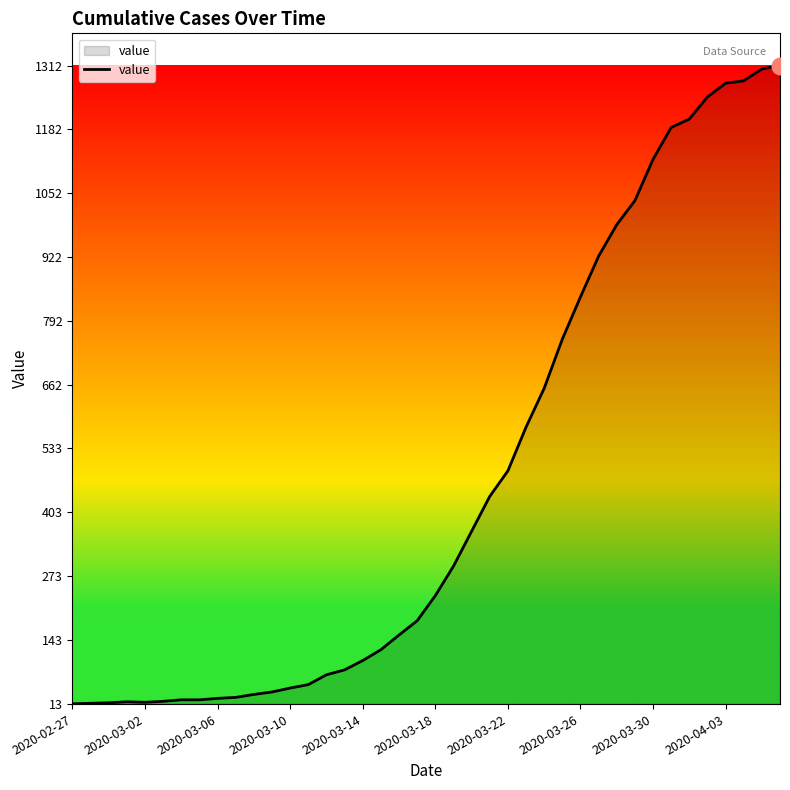

What is the greatest value displayed?

1312